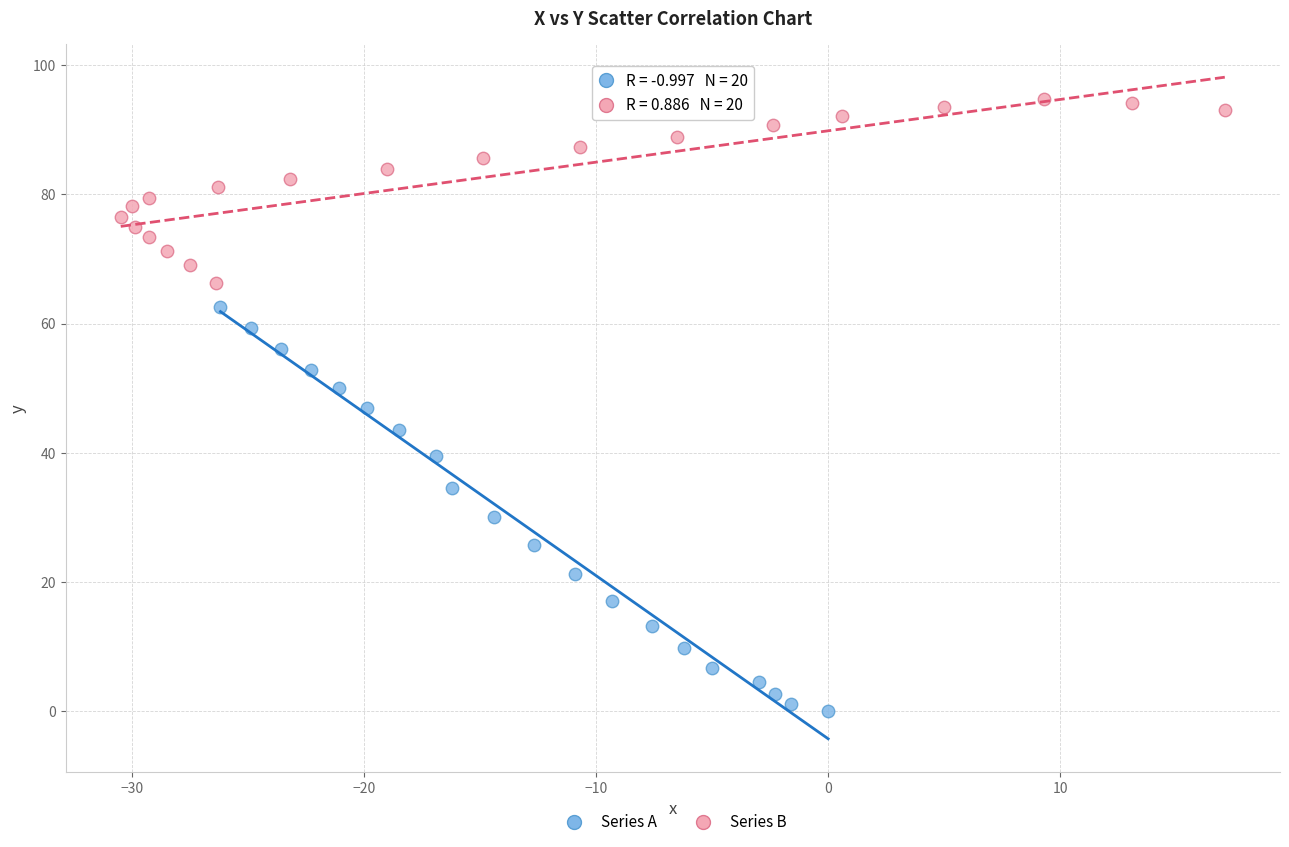

Which series has the widest spread of Y values?

Series A